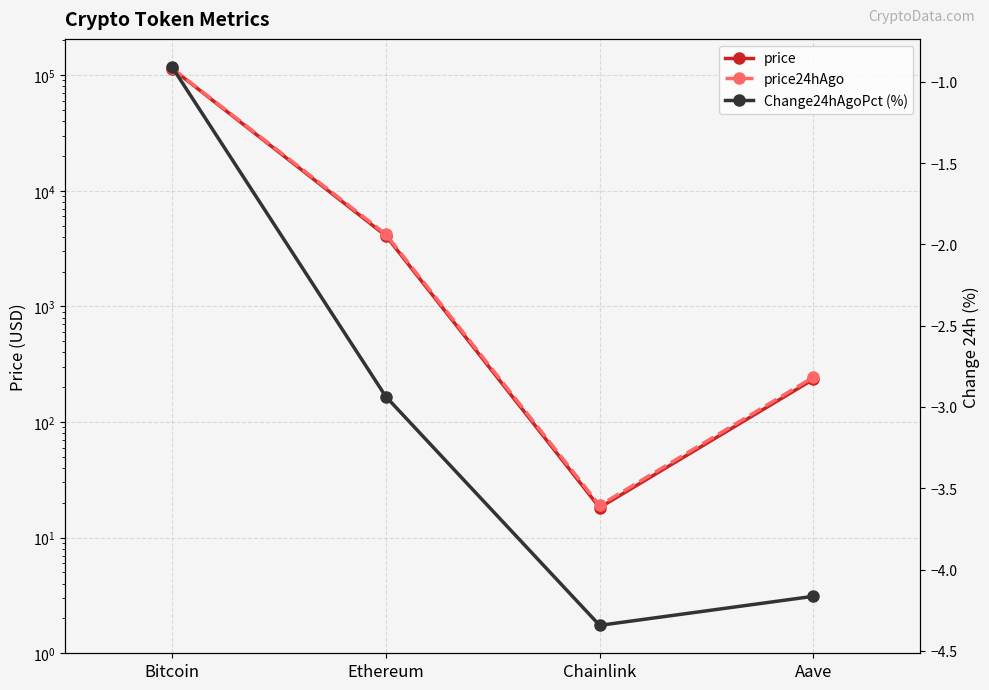

At which category does the chart reach its minimum across all series?

Chainlink